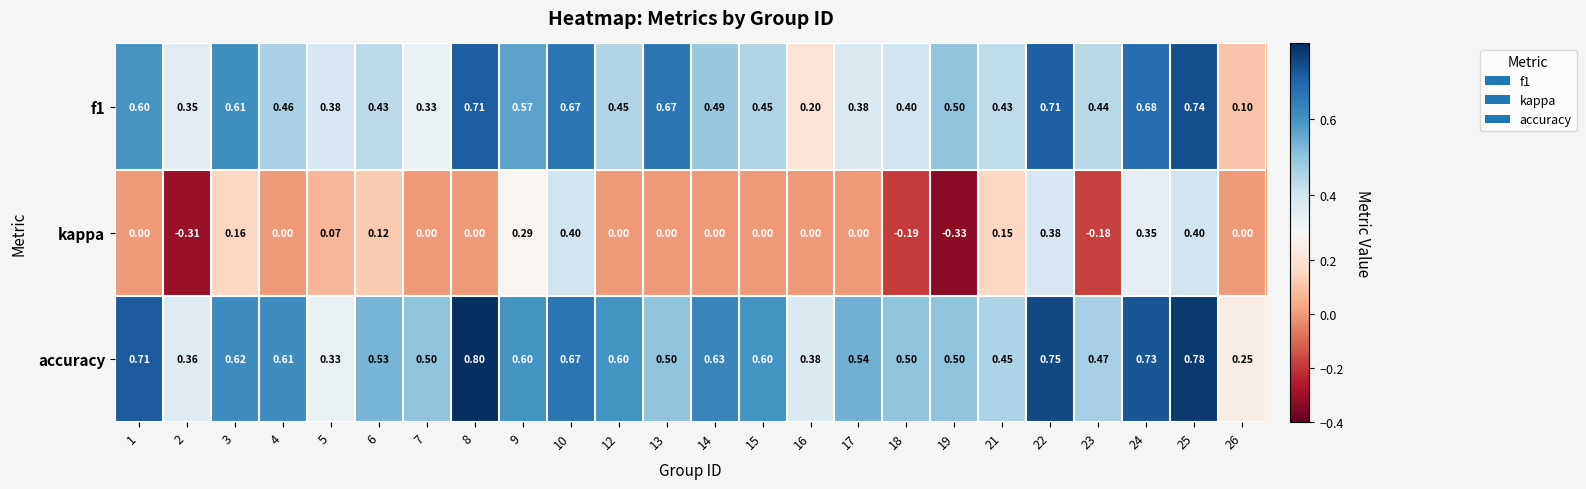

Which series changed the most between 8 and 9?

kappa